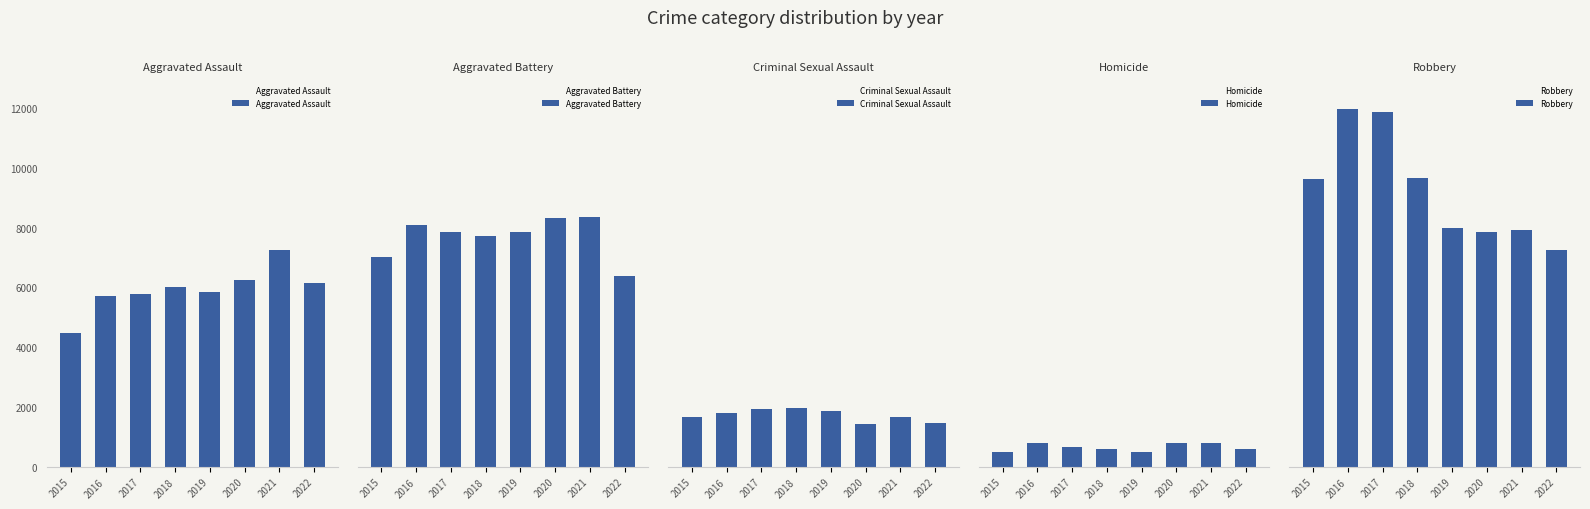

What is the lowest value of the Aggravated Battery series?

6397